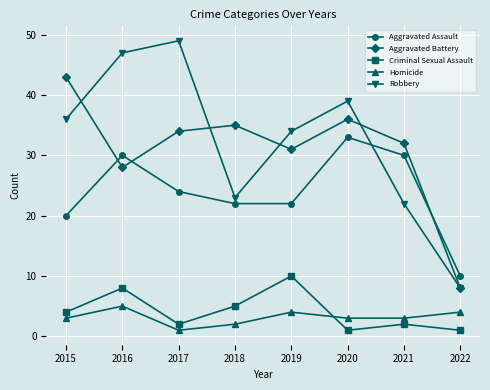

What is the sum of all Aggravated Assault values?

191